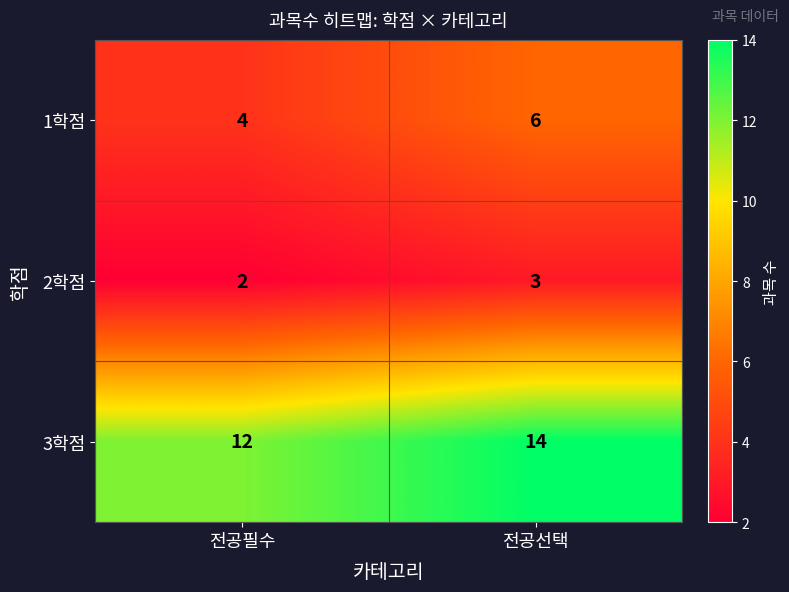

What is the difference between the highest and lowest values at 전공선택?

11